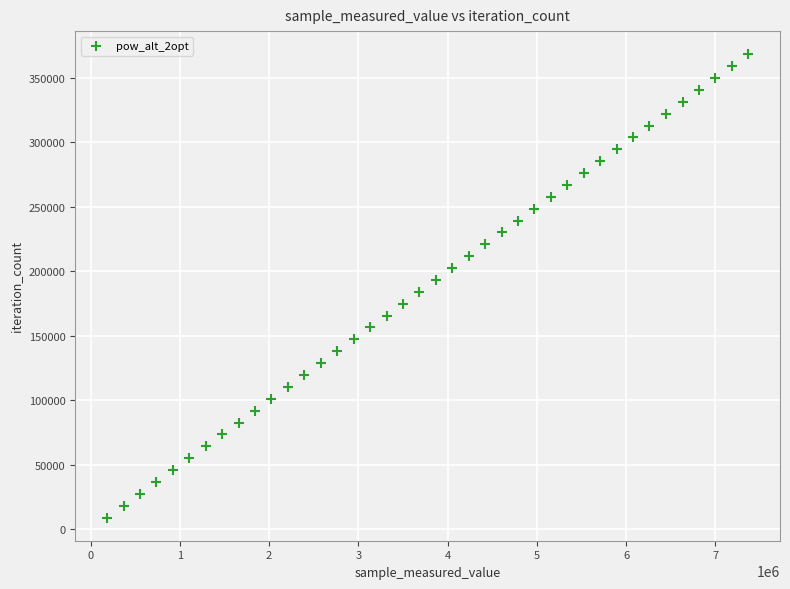

What is the range of X values (max minus min)?

7181460